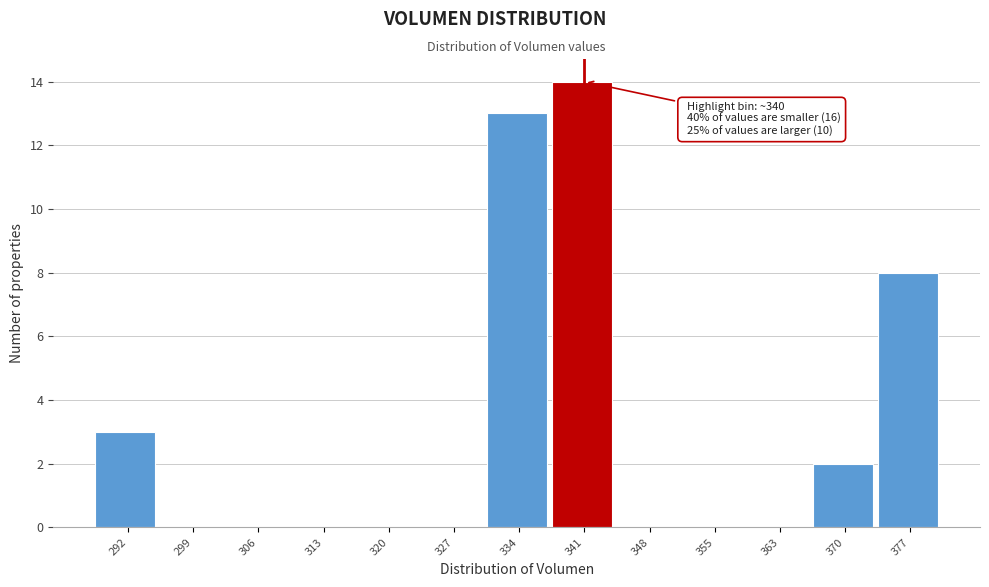

Over which range of the x-axis is the bar tallest?

338 to 345